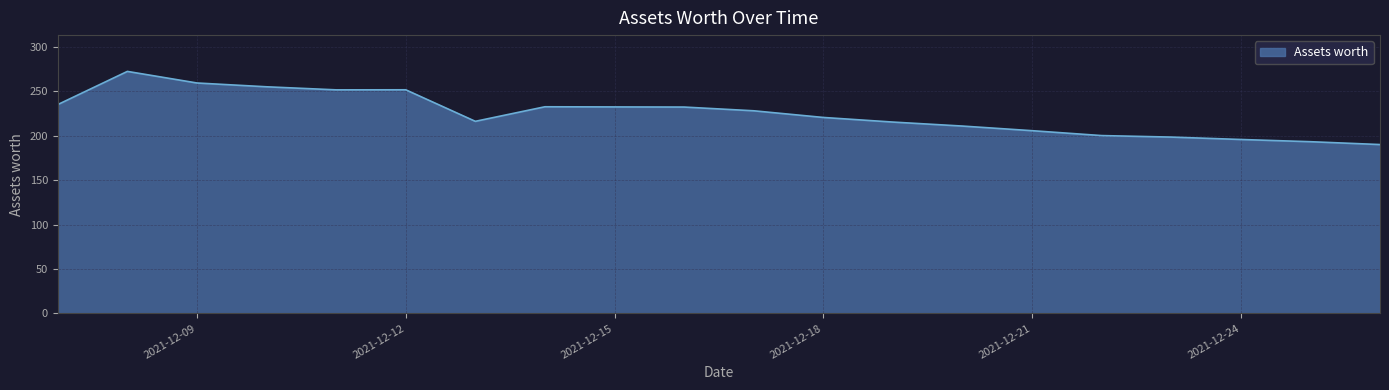

How many interior local valleys (lower than both neighbors) does the data have?

2